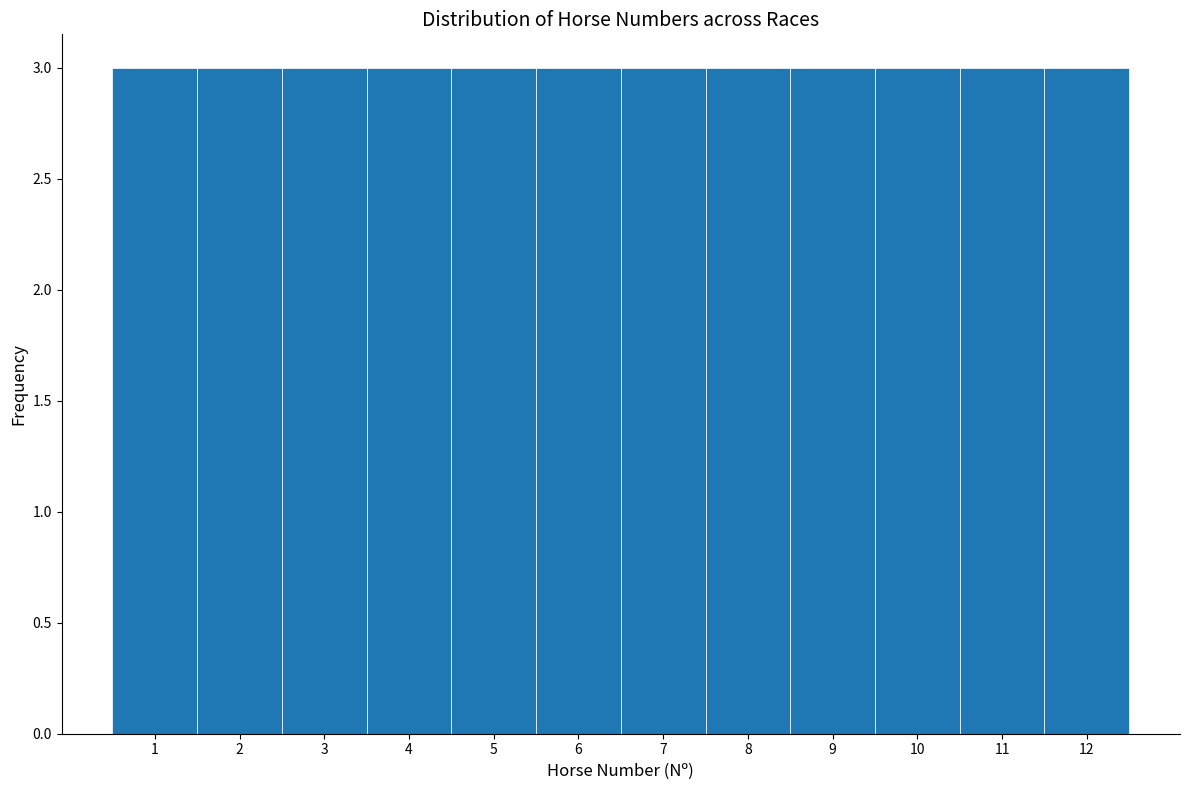

Reading left to right, transcribe this chart: for each bar, give the range it covers on the x-axis and its height. The values are not printed on the chart, so give them approximately, as read against the axis.

0.5 to 1.5: 3
1.5 to 2.5: 3
2.5 to 3.5: 3
3.5 to 4.5: 3
4.5 to 5.5: 3
5.5 to 6.5: 3
6.5 to 7.5: 3
7.5 to 8.5: 3
8.5 to 9.5: 3
9.5 to 10.5: 3
10.5 to 11.5: 3
11.5 to 12.5: 3